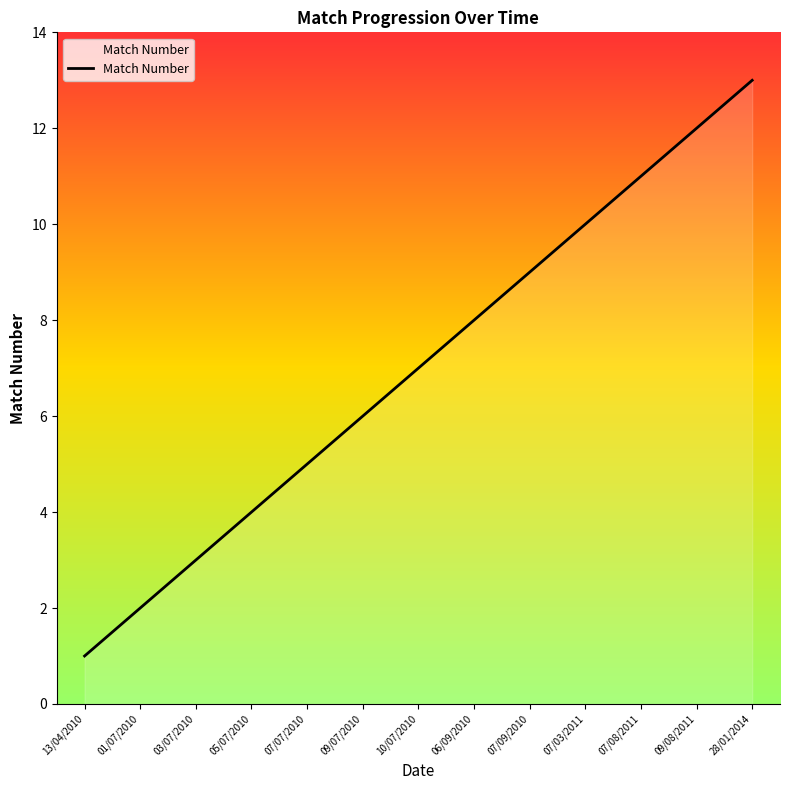

The value at 09/08/2011 is 7. True or false?

False